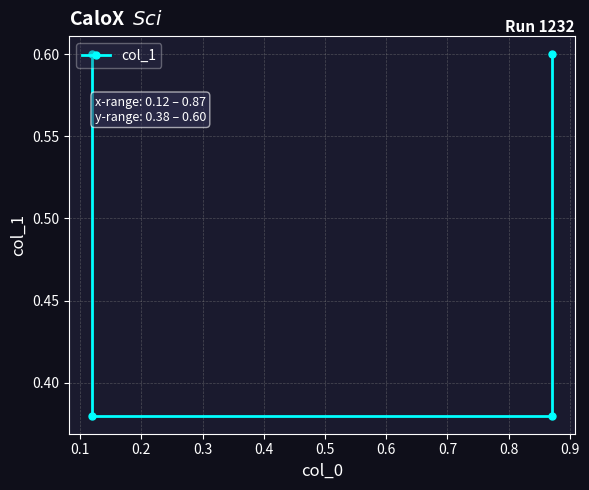

What is the difference between the second highest and second lowest values?

0.2